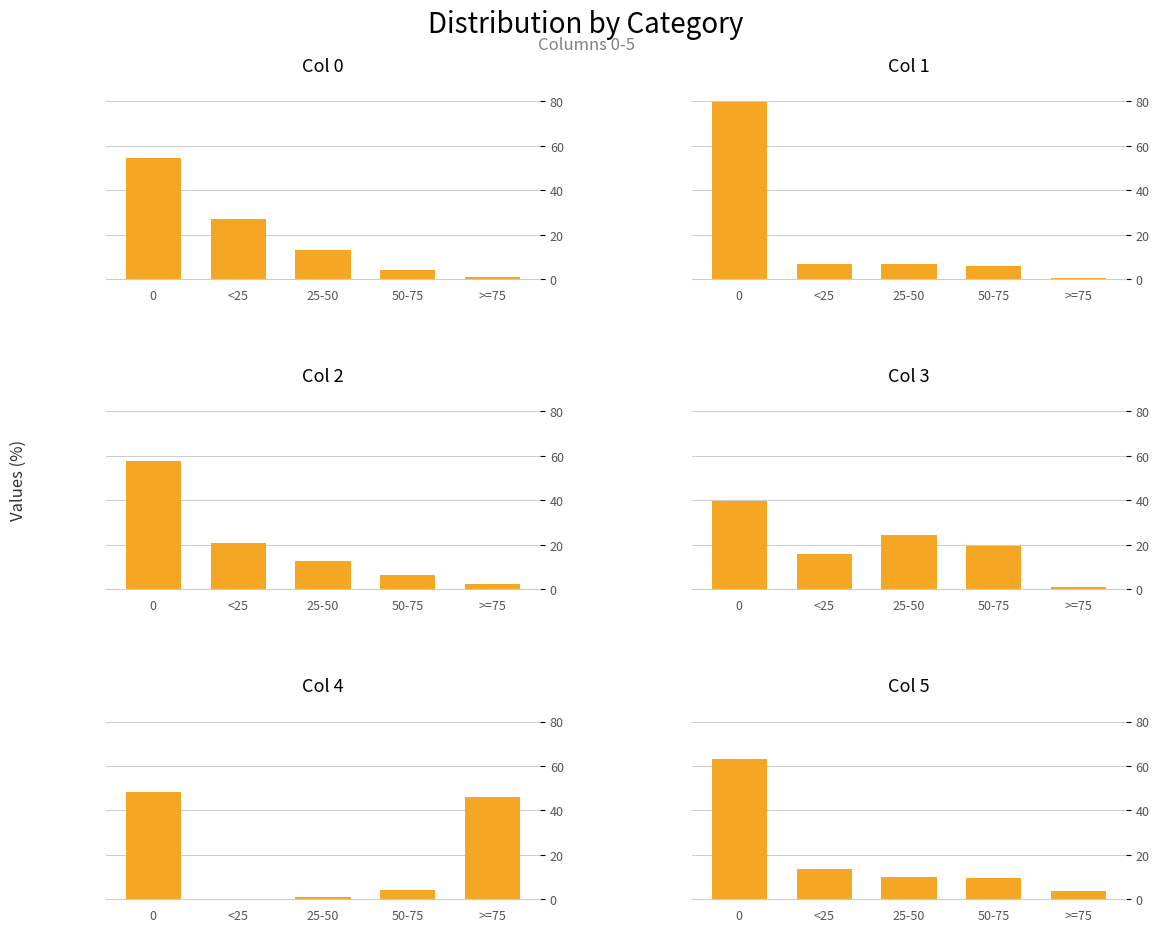

True or false: Col 1 has a value of 0.3 at >=75.

False